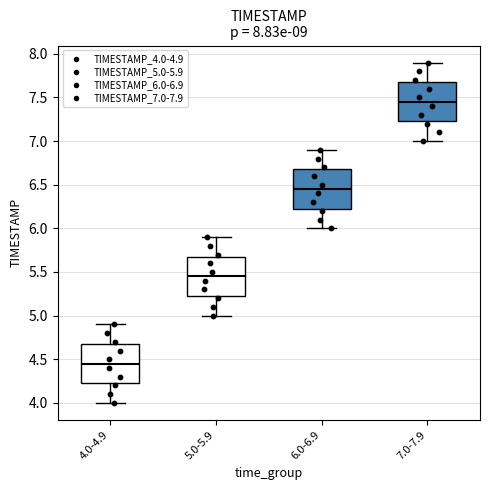

Which box has the highest median line?

7.0-7.9